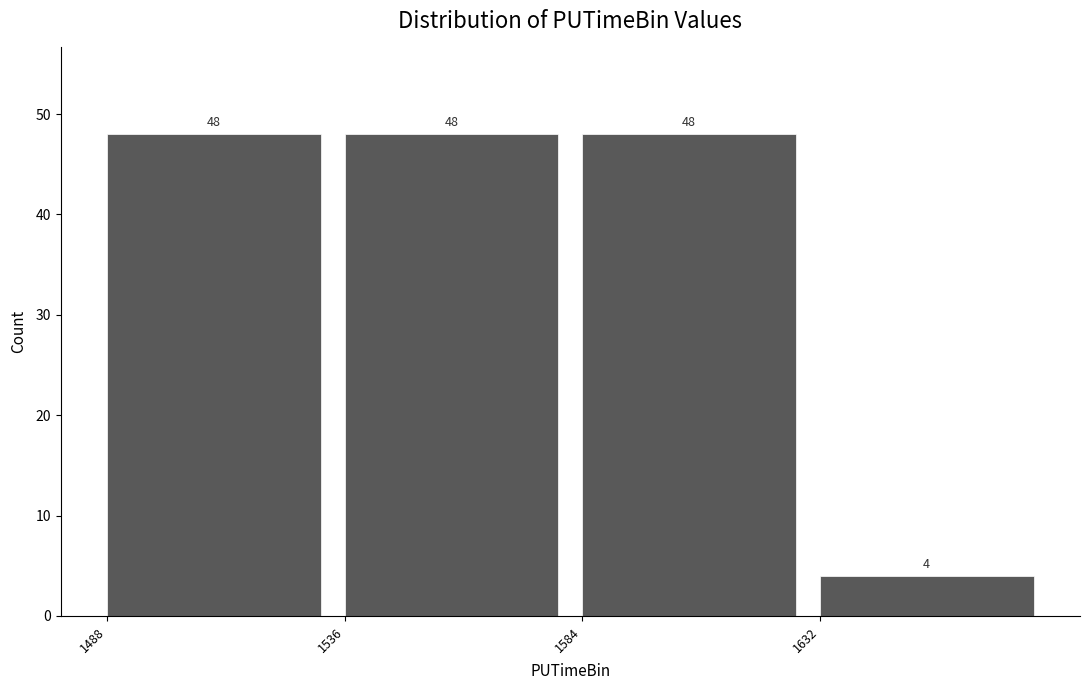

How tall is the bar that spans 1584 to 1632 on the x-axis? The bar edges are not printed on the chart, so give them approximately, as read against the axis.

48